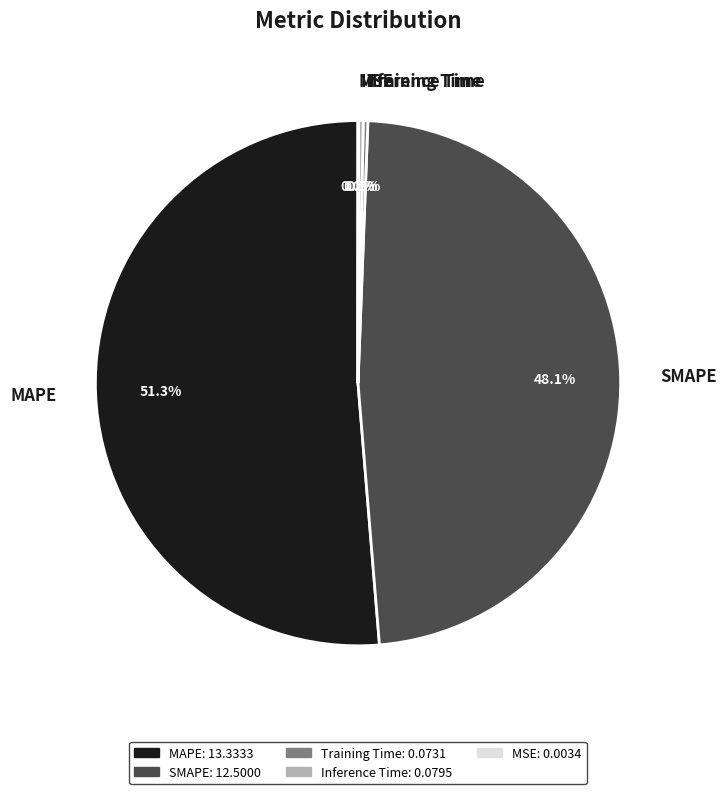

To the nearest percent, what is the difference between the largest and smallest slice percentages?

51%